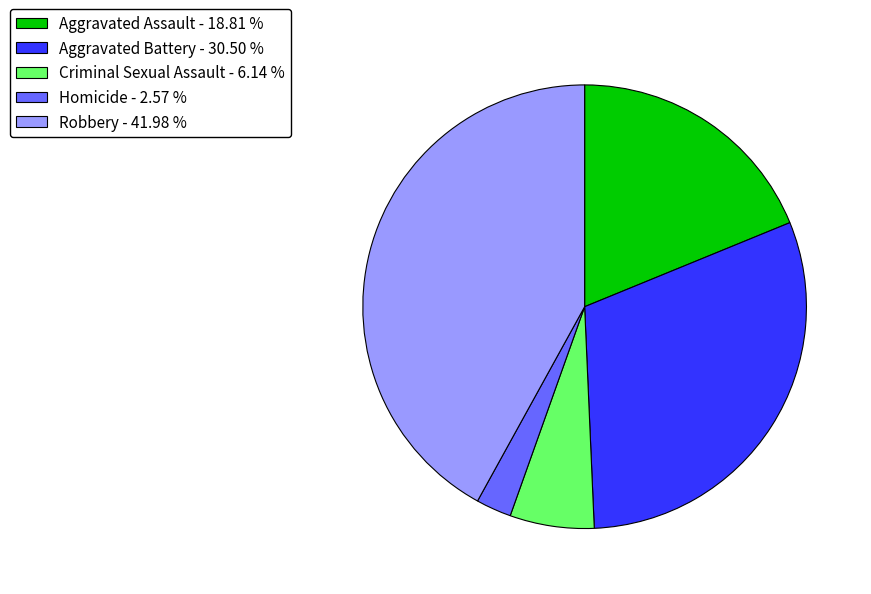

Is it true that Aggravated Assault is 19% of the pie?

True